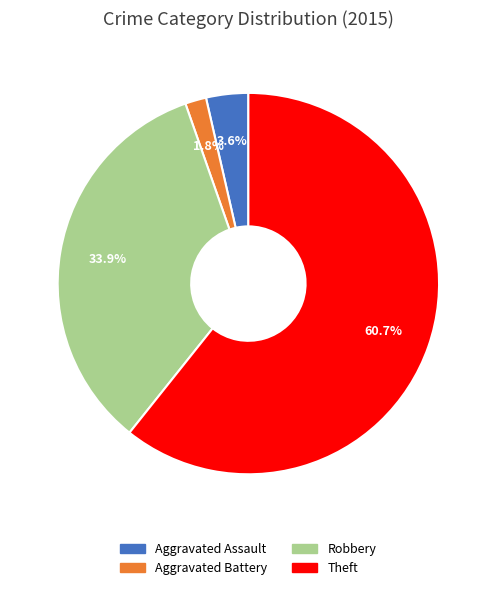

To the nearest percent, what portion does Theft represent?

61%